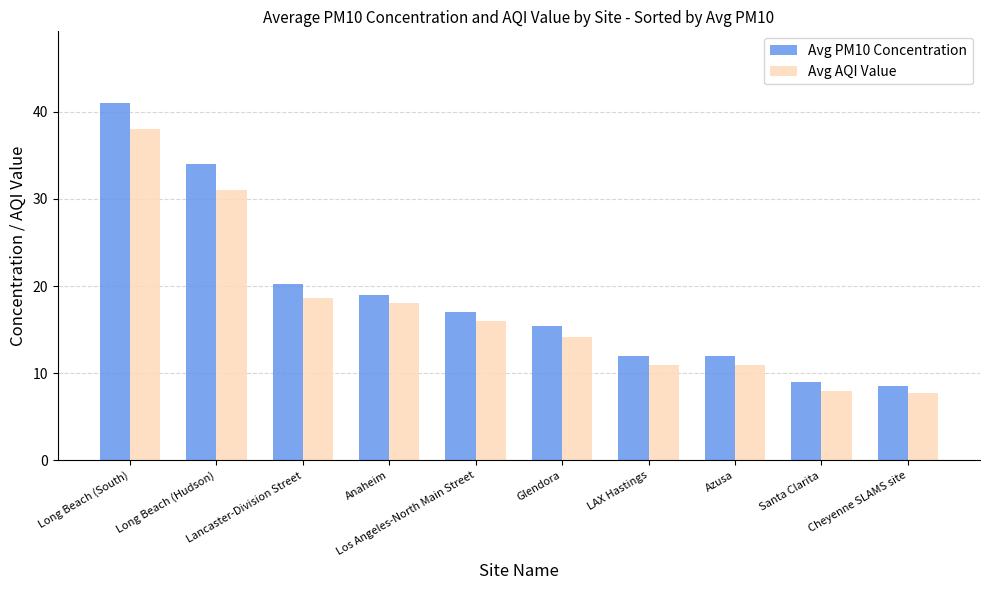

At which category is the sum across all series the highest?

Long Beach (South)